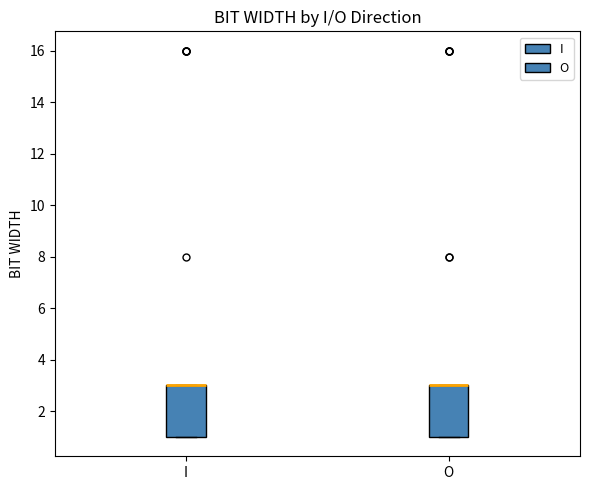

Where is the upper edge of the box for I on the y-axis? The values are not printed on the chart, so give them approximately, as read against the axis.

3